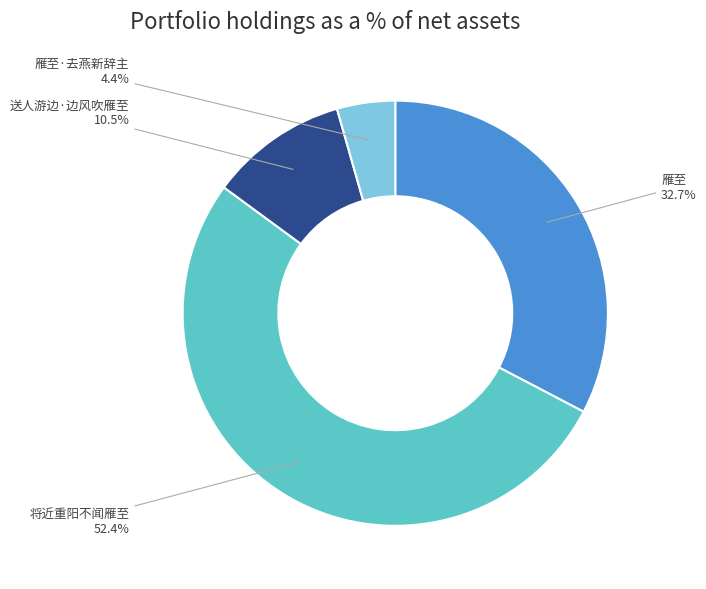

To the nearest percent, what is the combined percentage of 将近重阳不闻雁至 and 送人游边·边风吹雁至?

63%